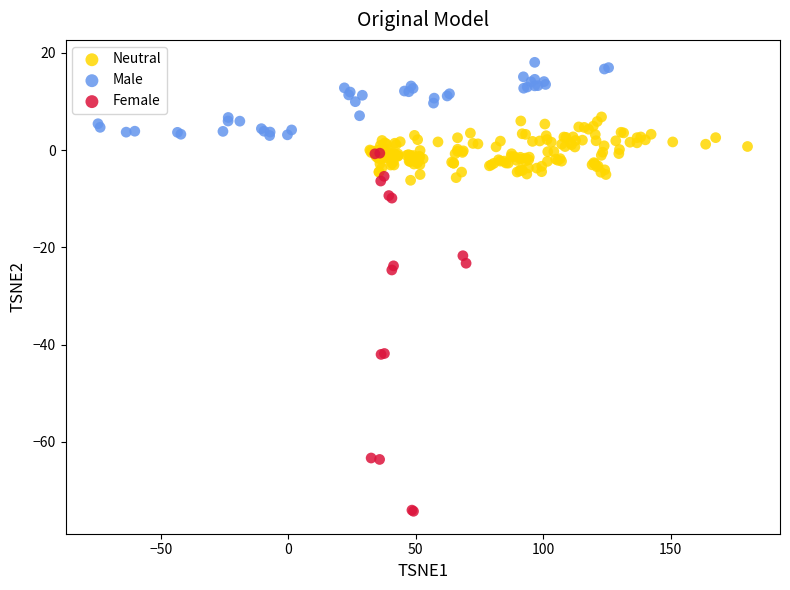

Which series has the widest spread of Y values?

Female